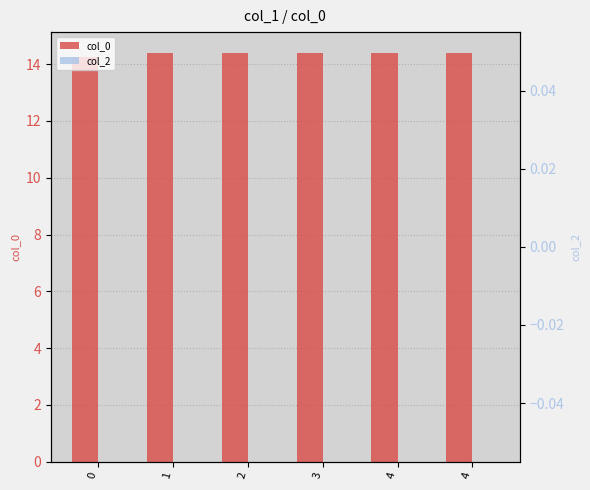

What is the value of the col_0 bar at the 5th from the left?

14.4